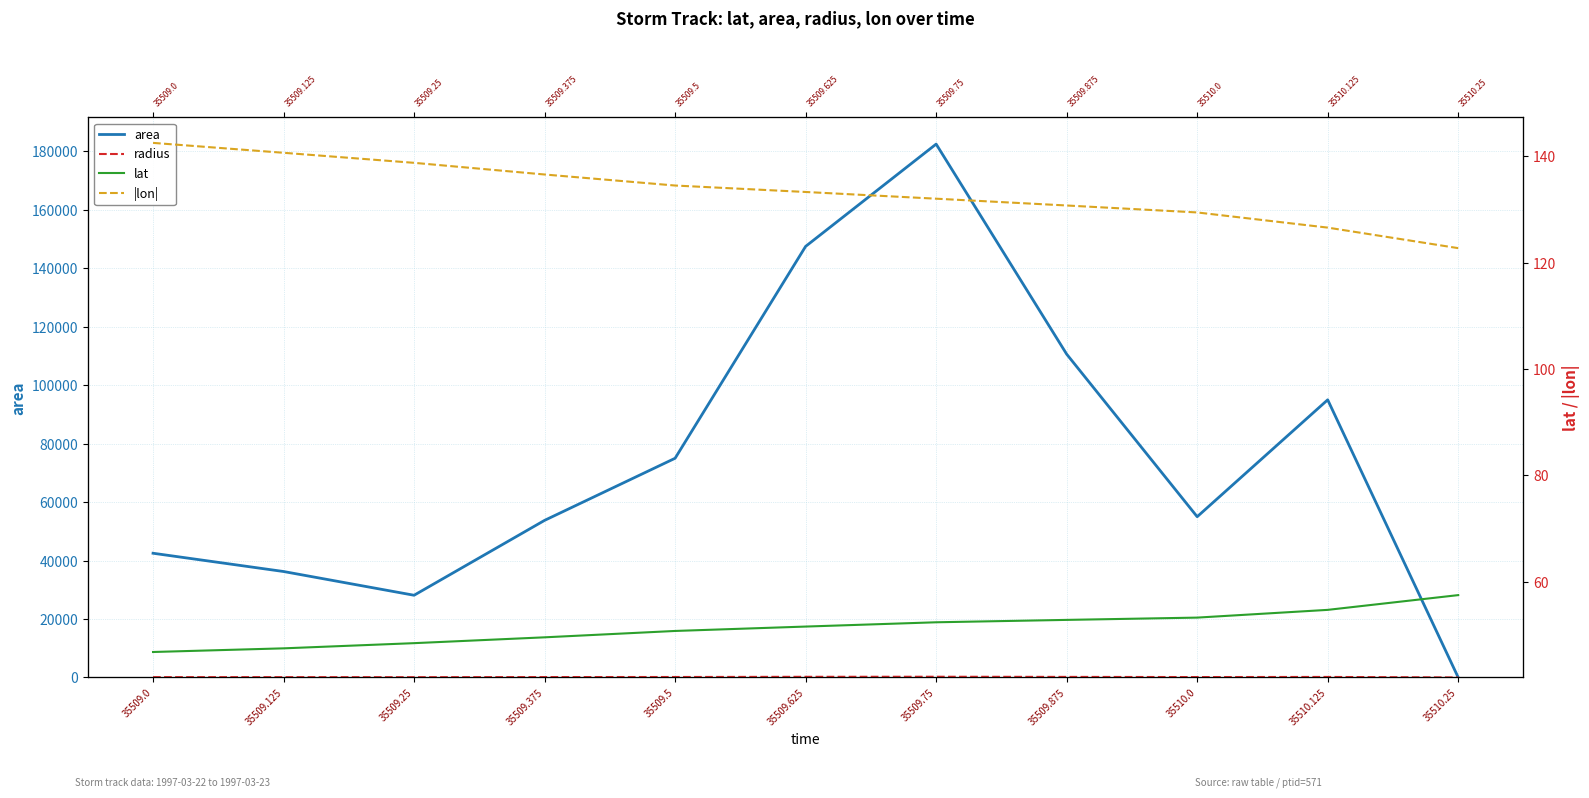

Which series has the widest spread of values?

area